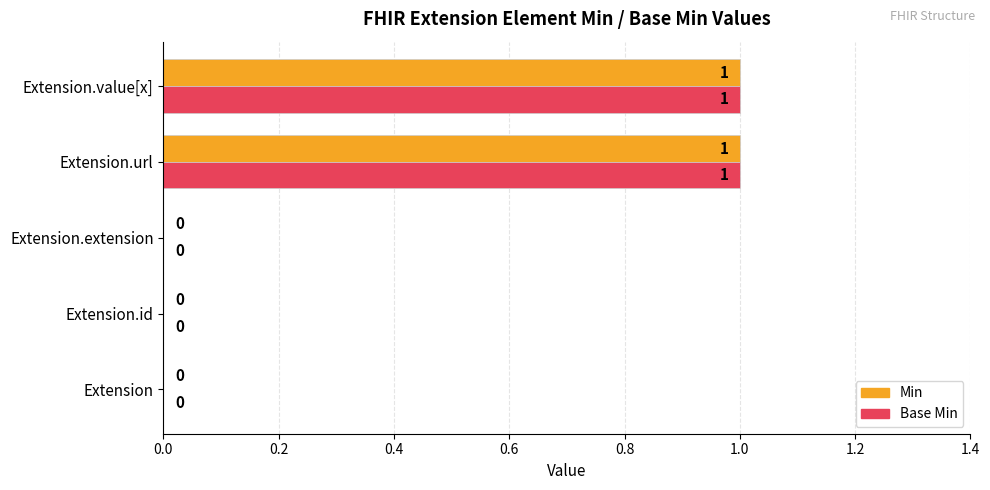

How many Base Min values are between 0 and 1?

5